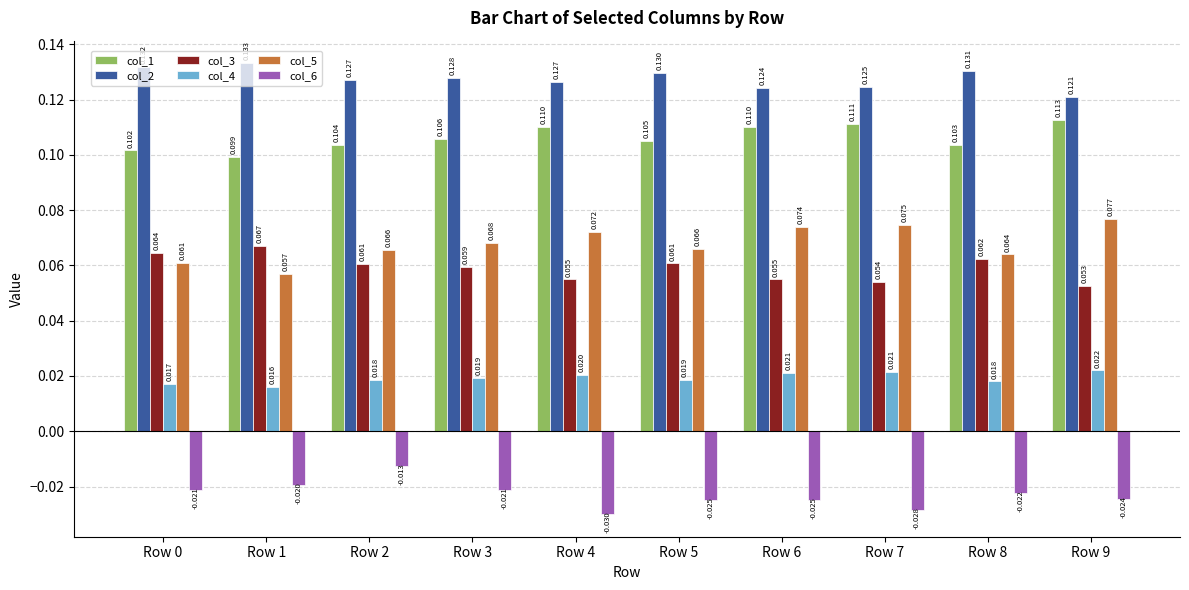

What is the sum of the col_3 values at Row 3 and Row 5?

0.1